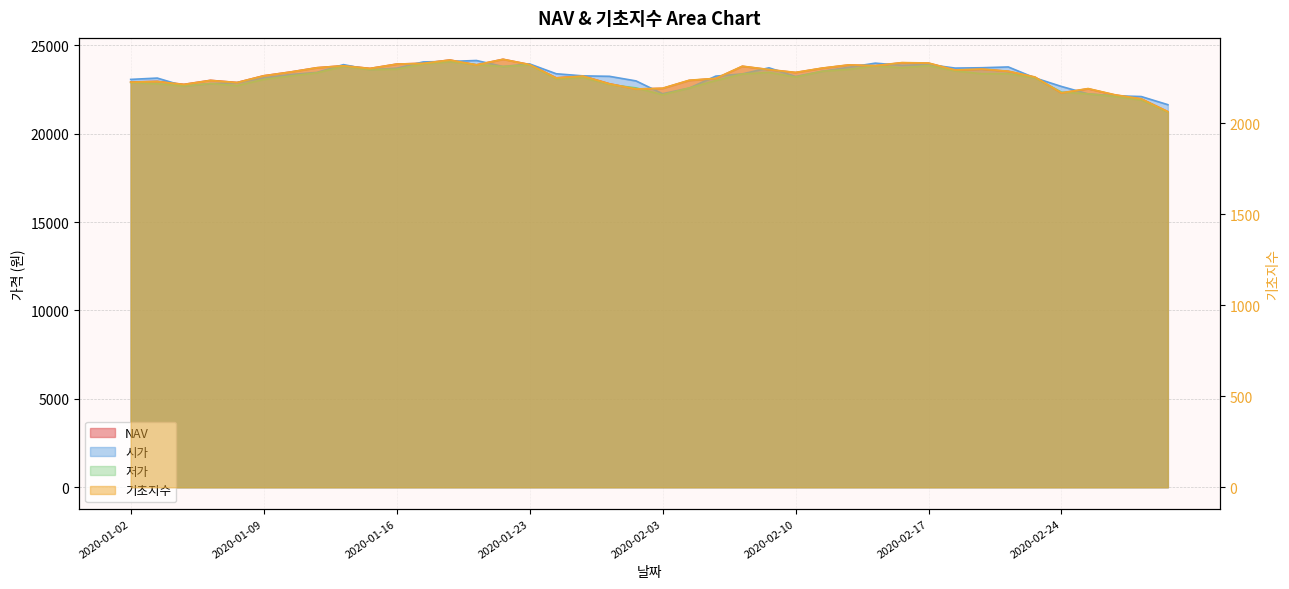

What is the sum of all 저가 values?

925905.0